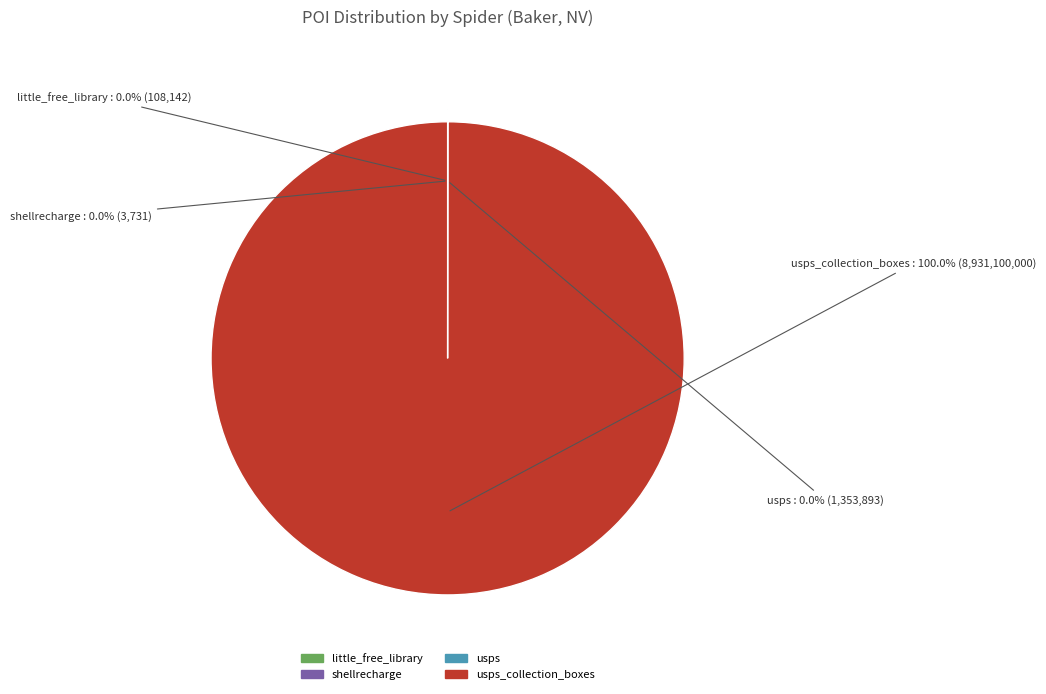

Does any single category account for the majority?

Yes